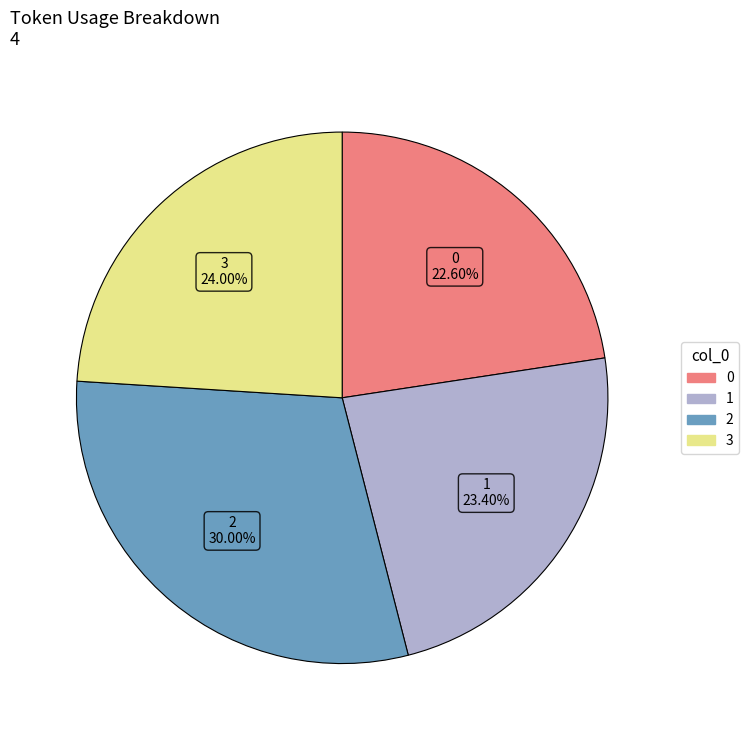

What percentage is the 1 slice, to the nearest percent?

23%